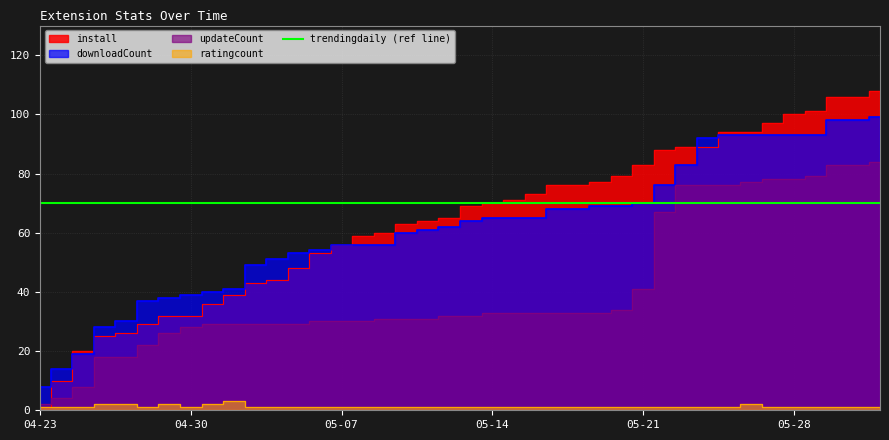

How many lines are shown in the chart?

4